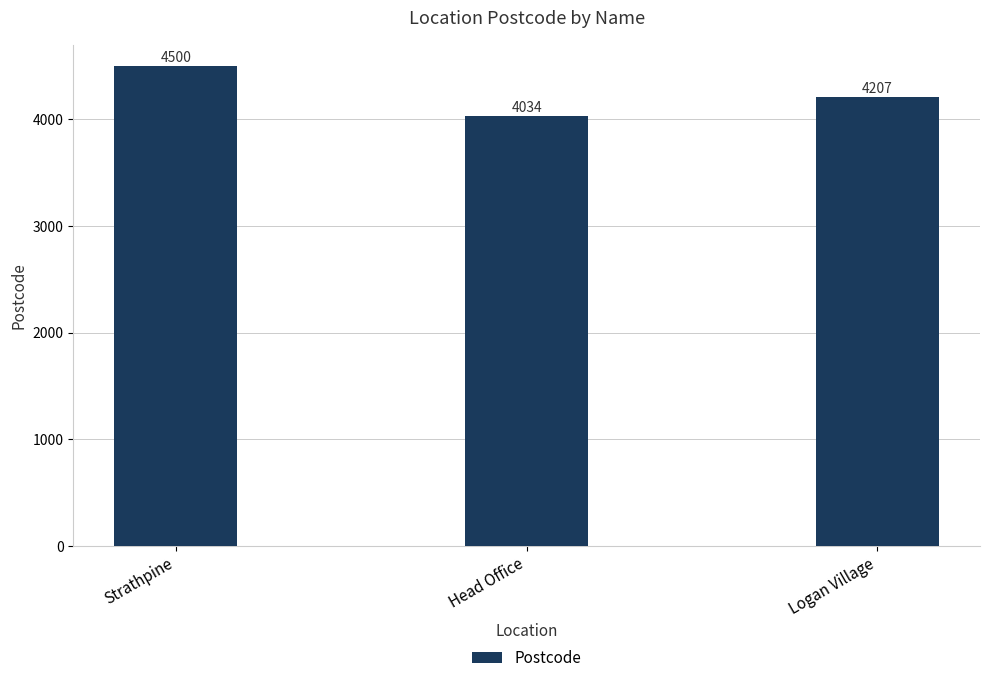

The value at Logan Village is 4207. True or false?

True